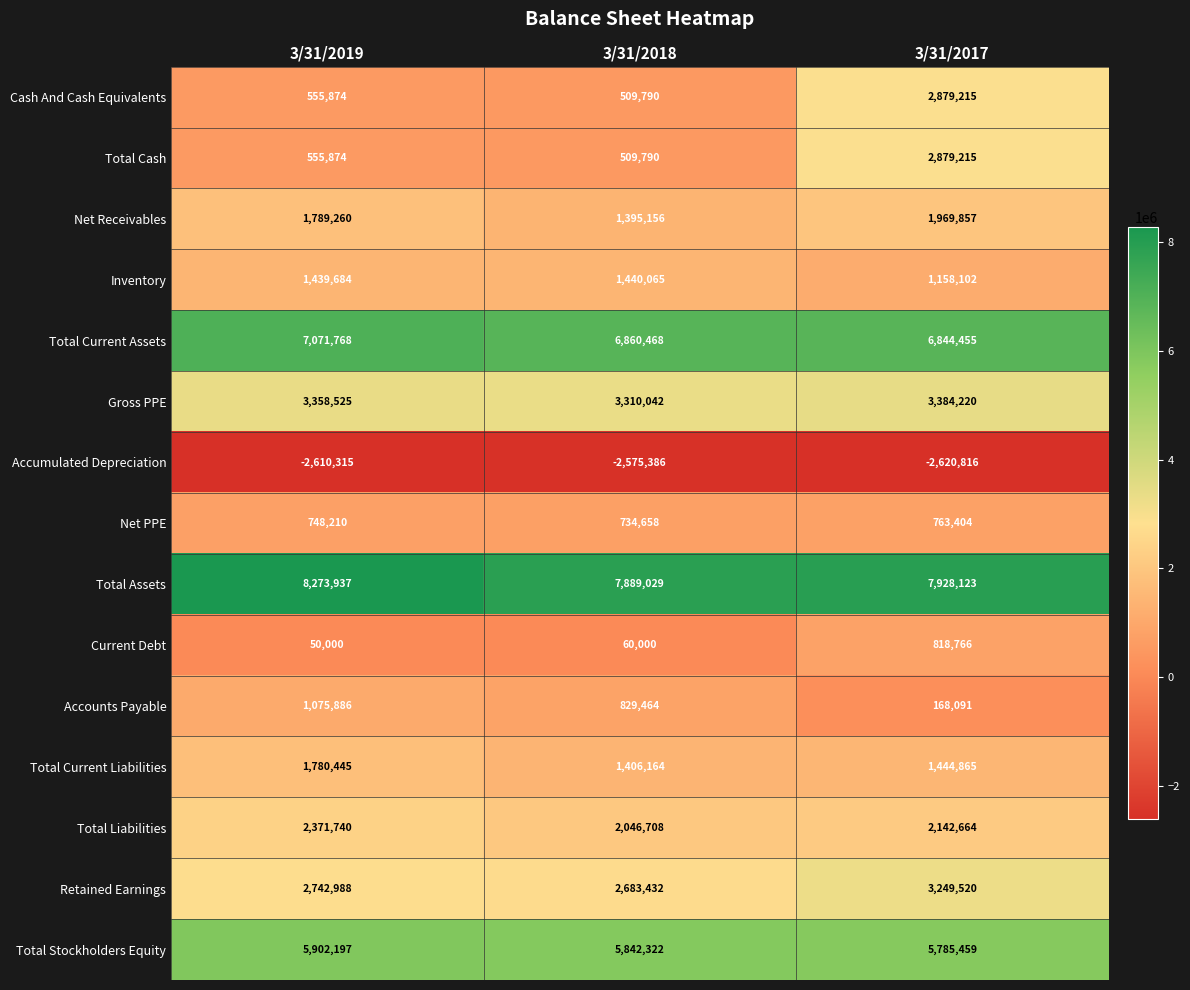

What is the difference between the highest and lowest values at 3/31/2018?

10464415